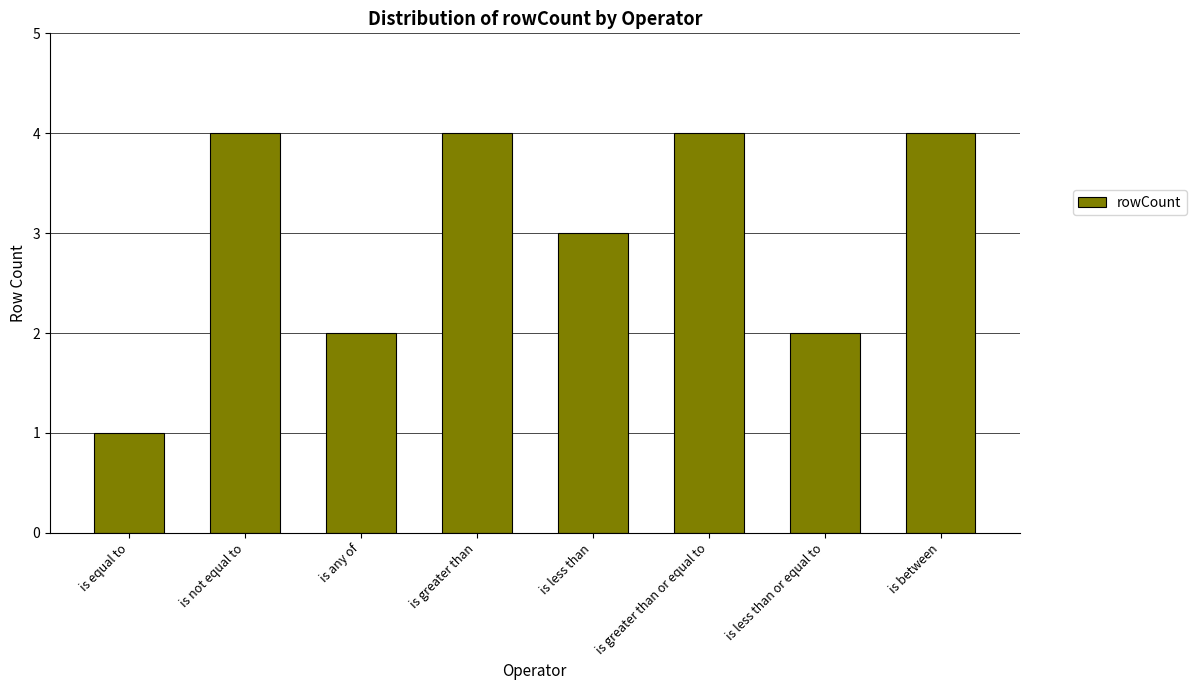

What position from the left is is equal to?

1